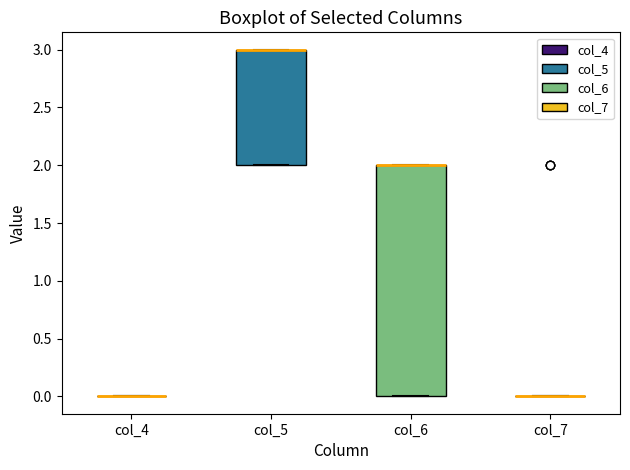

Reading left to right, transcribe this box plot: for each box, give where its median line is, the range the box spans, and where its two whiskers end, as read against the y-axis. The values are not printed on the chart, so give them approximately, as read against the axis.

col_4: box collapsed to a line at 0, whiskers 0 to 0
col_5: median 3 (drawn on the box's upper edge), box 2 to 3, whiskers 2 to 3
col_6: median 2 (drawn on the box's upper edge), box 0 to 2, whiskers 0 to 2
col_7: box collapsed to a line at 0, whiskers 0 to 0